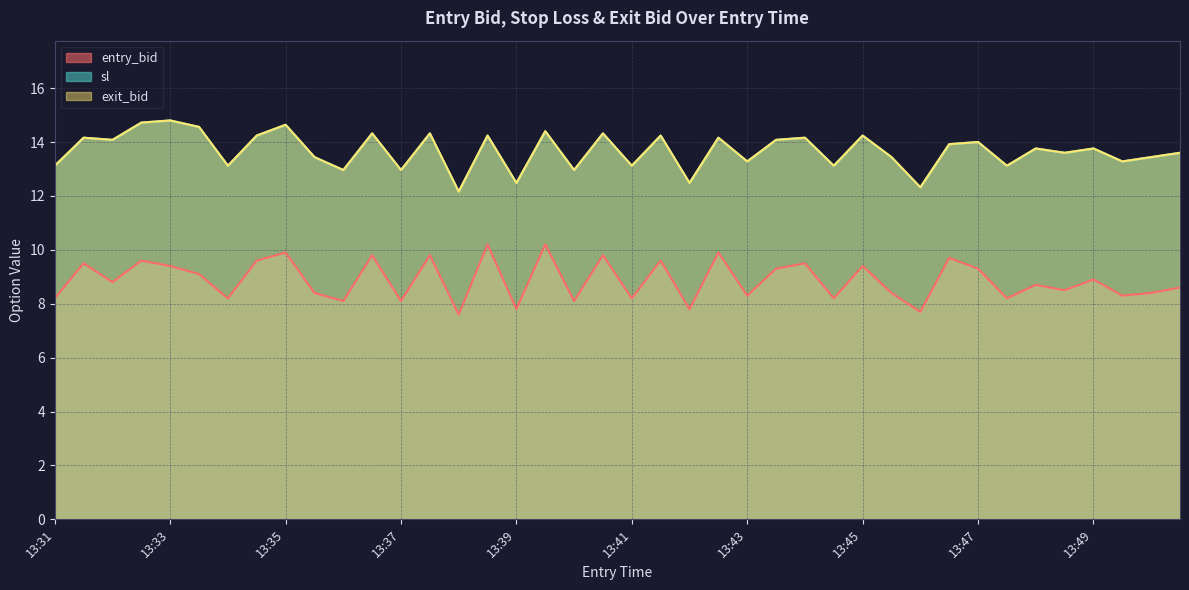

Reading left to right, what are all the values shown in this chart?

entry_bid: 8.2	9.5	8.8	9.6	9.4	9.1	8.2	9.6	9.9	8.4	8.1	9.8	8.1	9.8	7.6	10.2	7.8	10.2	8.1	9.8	8.2	9.6	7.8	9.9	8.3	9.3	9.5	8.2	9.4	8.4	7.7	9.7	9.3	8.2	8.7	8.5	8.9	8.3	8.4	8.6
sl: 13.1	14.2	14.1	14.7	14.8	14.6	13.1	14.2	14.6	13.4	13.0	14.3	13.0	14.3	12.2	14.2	12.5	14.4	13.0	14.3	13.1	14.2	12.5	14.2	13.3	14.1	14.2	13.1	14.2	13.4	12.3	13.9	14.0	13.1	13.8	13.6	13.8	13.3	13.4	13.6
exit_bid: 13.1	14.2	14.1	14.7	14.8	14.6	13.1	14.2	14.6	13.4	13.0	14.3	13.0	14.3	12.2	14.2	12.5	14.4	13.0	14.3	13.1	14.2	12.5	14.2	13.3	14.1	14.2	13.1	14.2	13.4	12.3	13.9	14.0	13.1	13.8	13.6	13.8	13.3	13.4	13.6